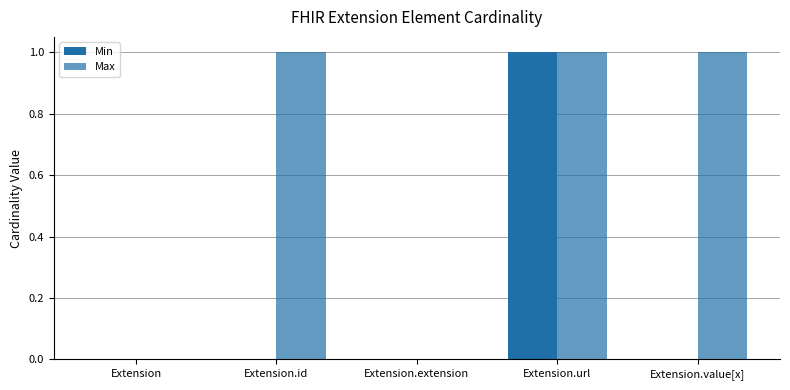

How many series are shown in this chart?

2